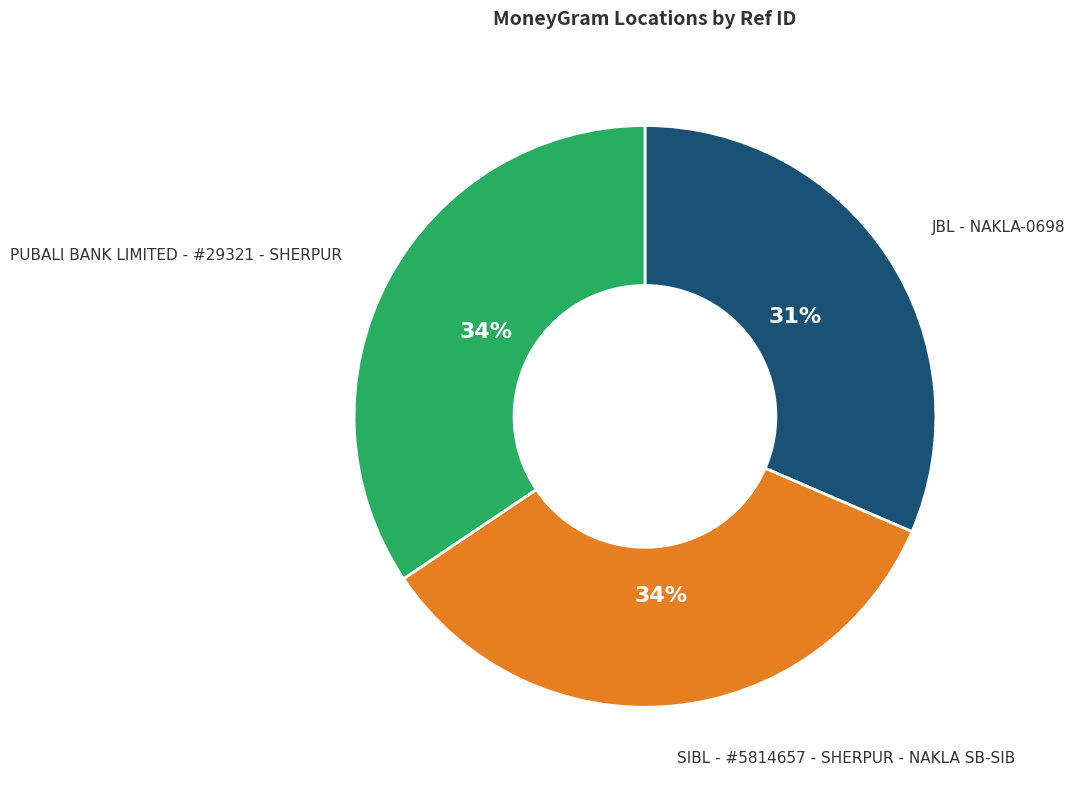

Is the sum of SIBL - #5814657 - SHERPUR - NAKLA SB-SIB and JBL - NAKLA-0698 greater than half?

Yes